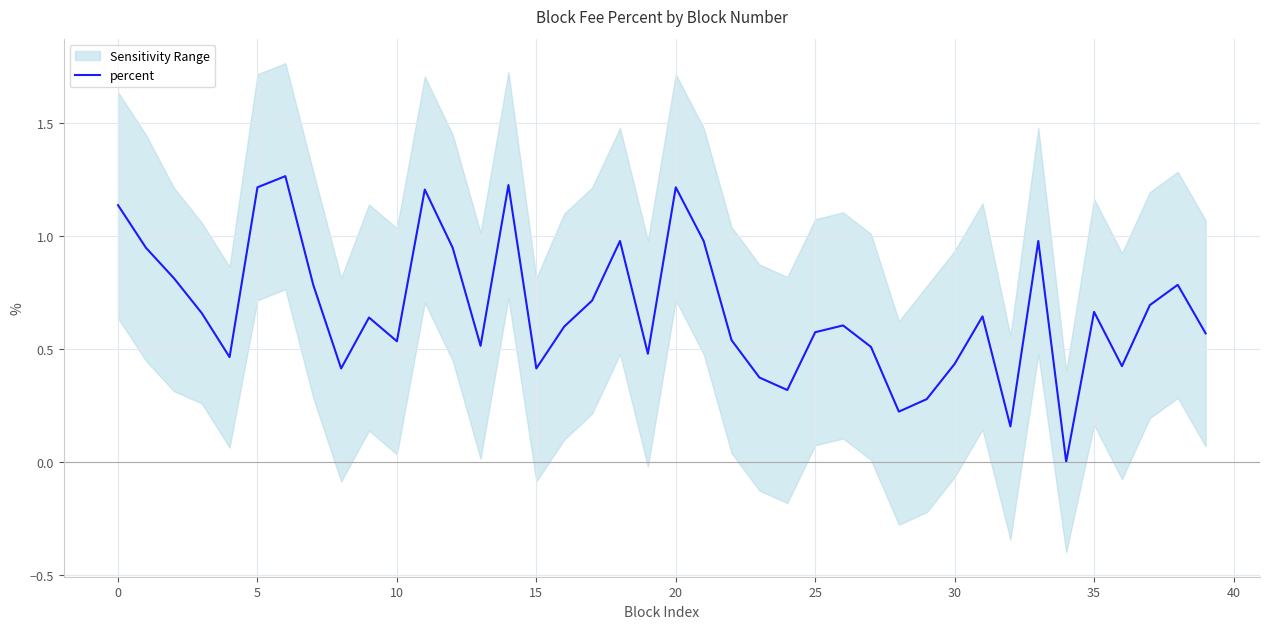

How many points are lower than both their immediate neighbors (excluding endpoints)?

11